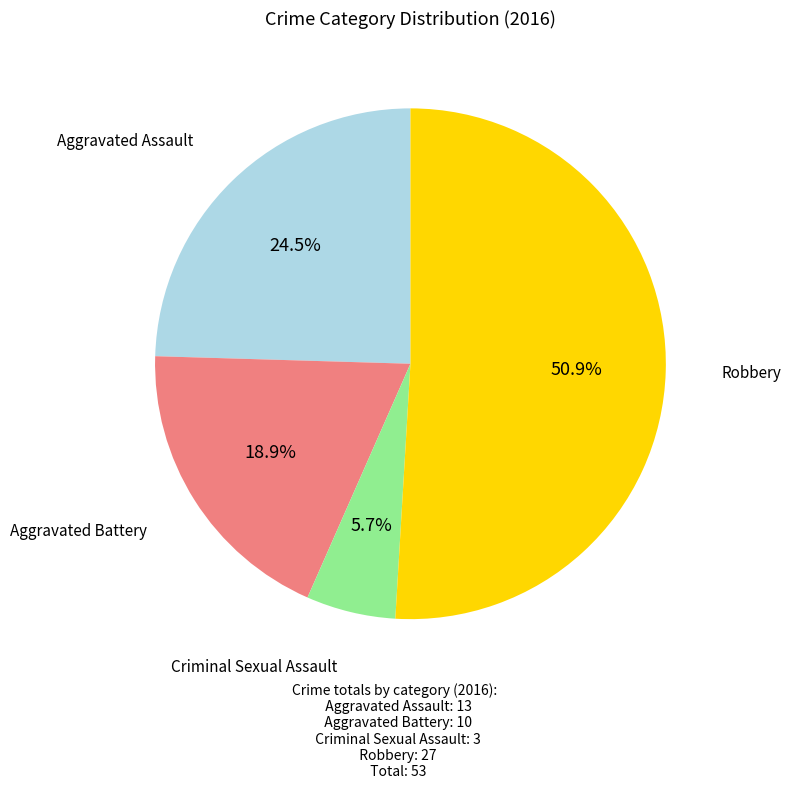

Does any single category account for the majority?

Yes